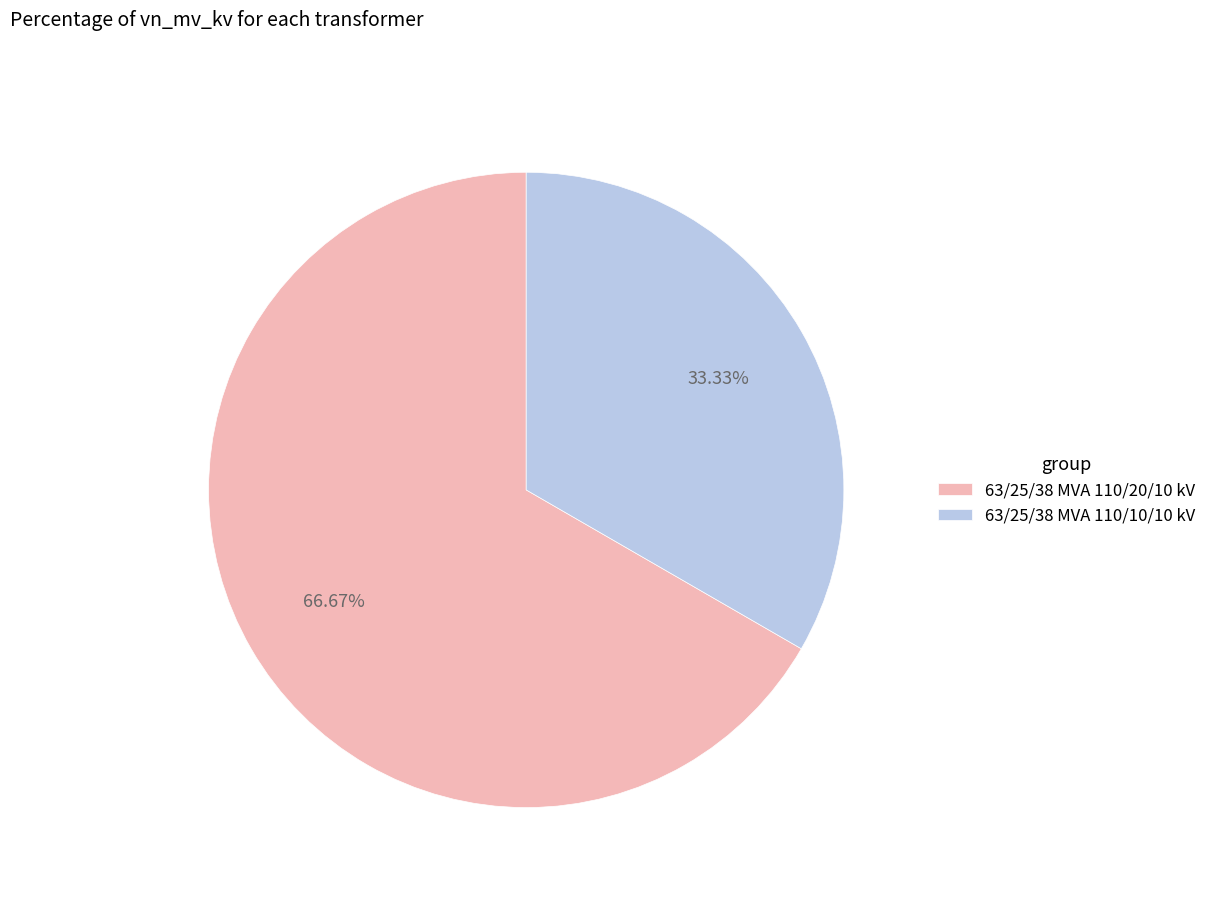

Which has a higher value, 63/25/38 MVA 110/10/10 kV or 63/25/38 MVA 110/20/10 kV?

63/25/38 MVA 110/20/10 kV